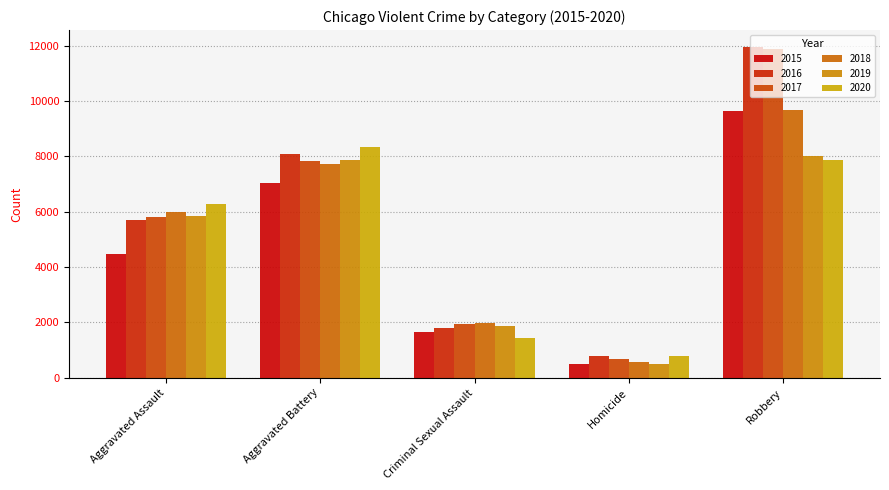

What is the value of the 2015 bar at the 3rd from the left?

1670